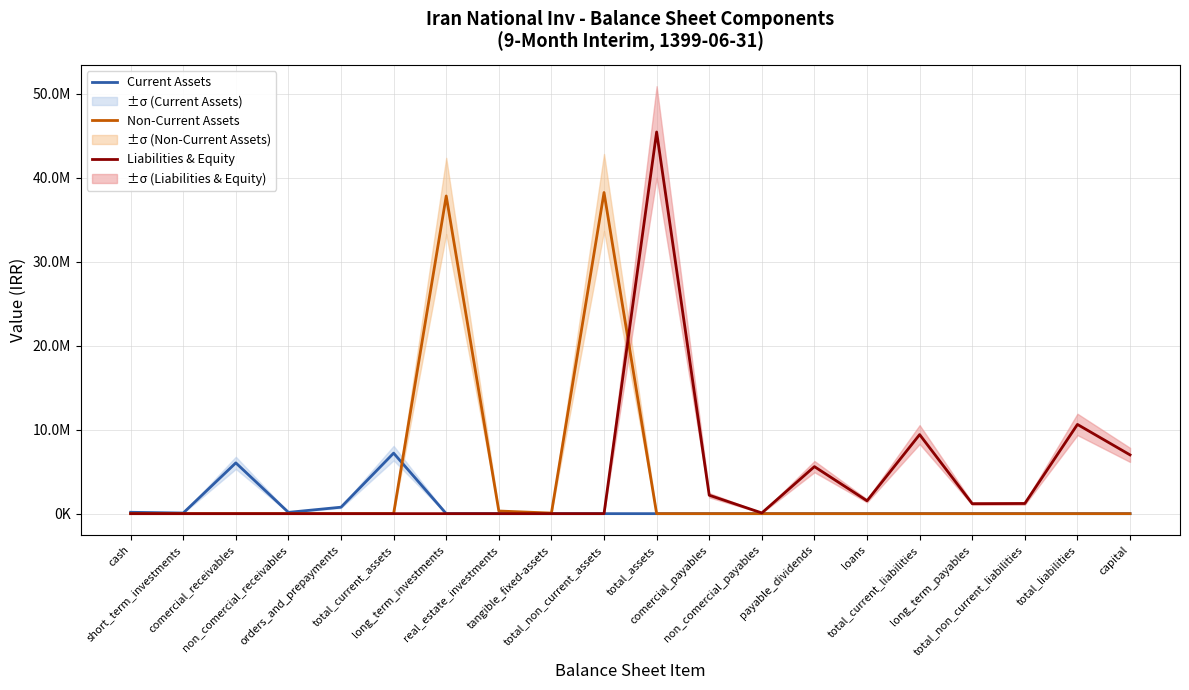

How many positive values does the Liabilities & Equity series have?

10